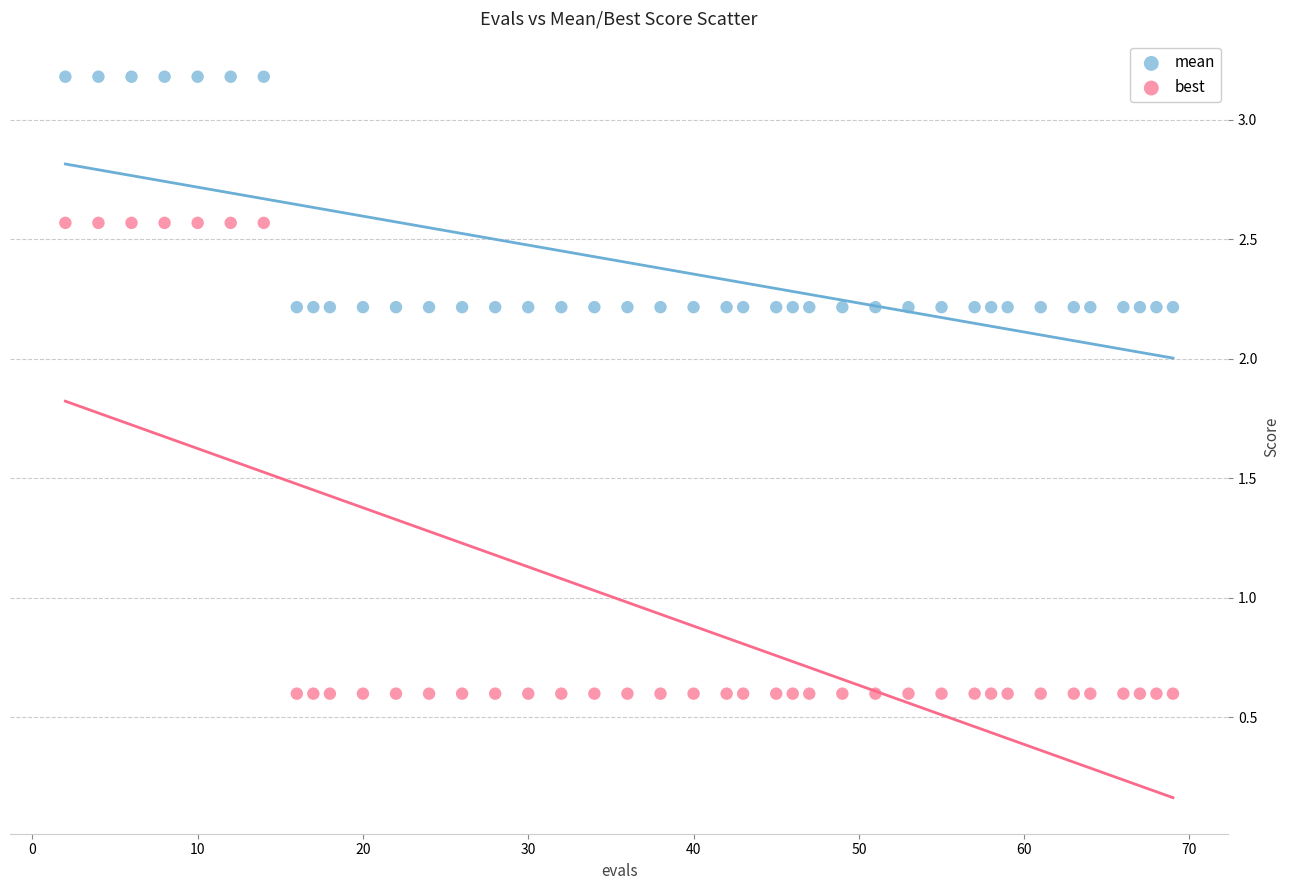

Which series has the largest Y range (max minus min)?

best